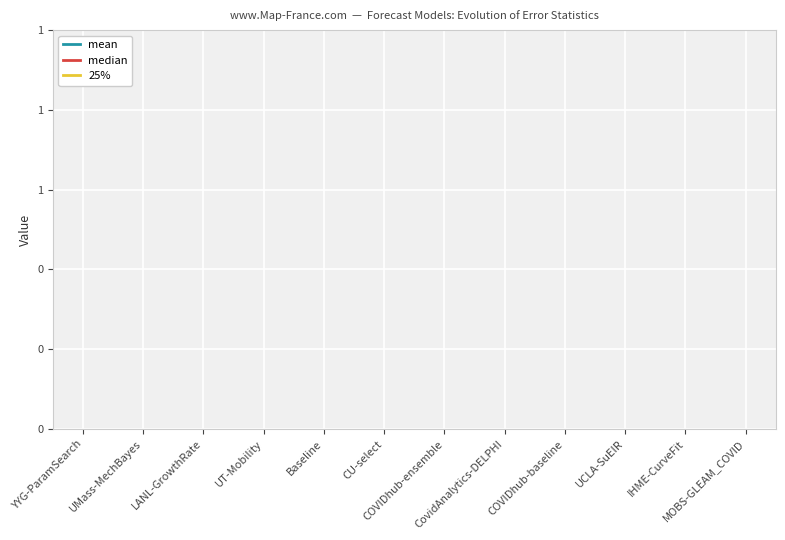

In 25%, how many points are lower than both neighbors (excluding endpoints)?

3